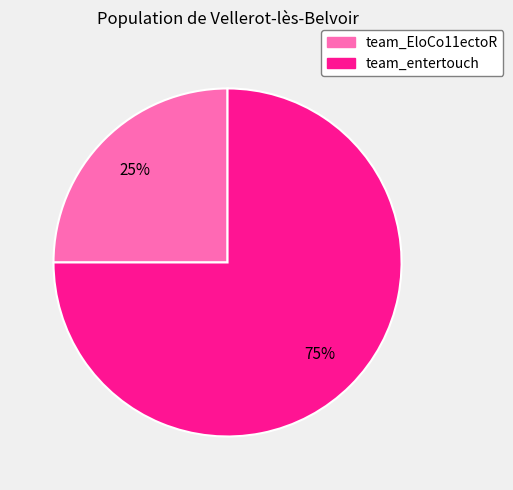

To the nearest percent, what is the average slice percentage?

50%